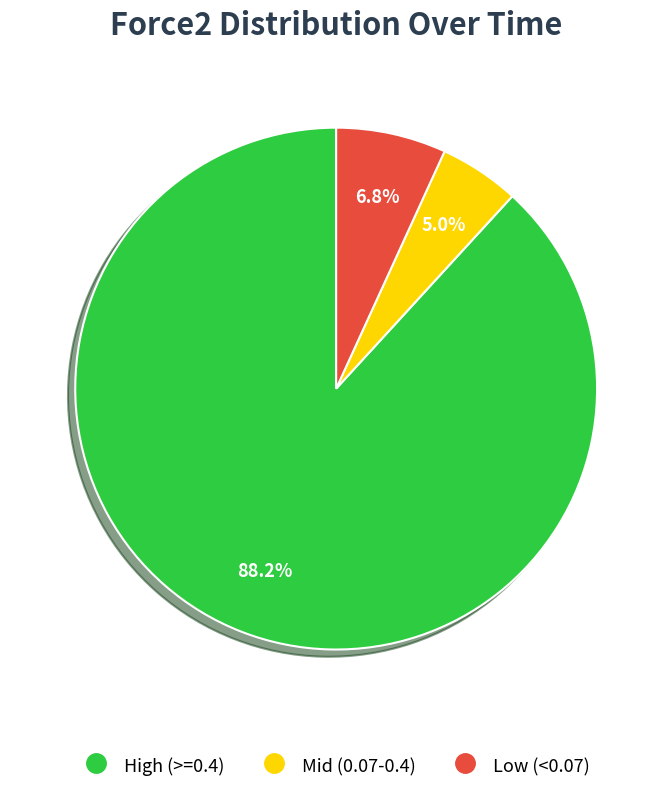

Is there a majority slice in this chart?

Yes